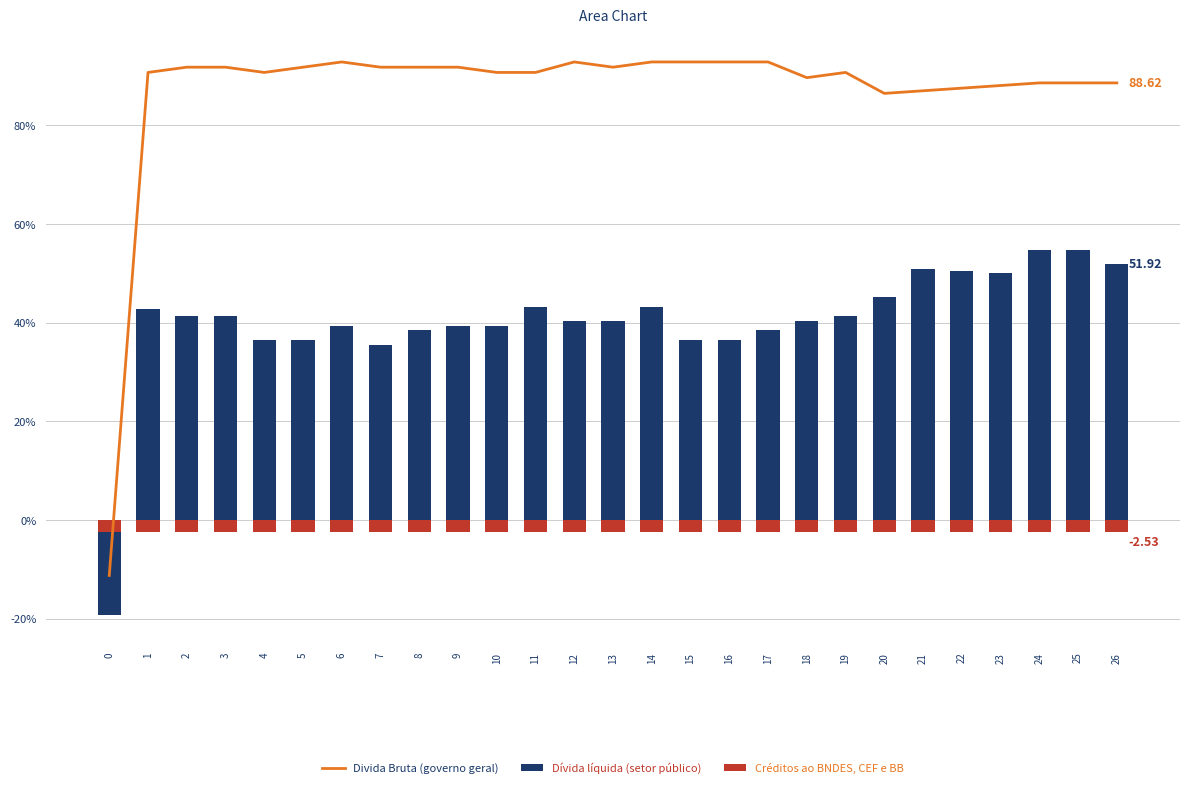

Which label corresponds to the largest value in the chart?

6